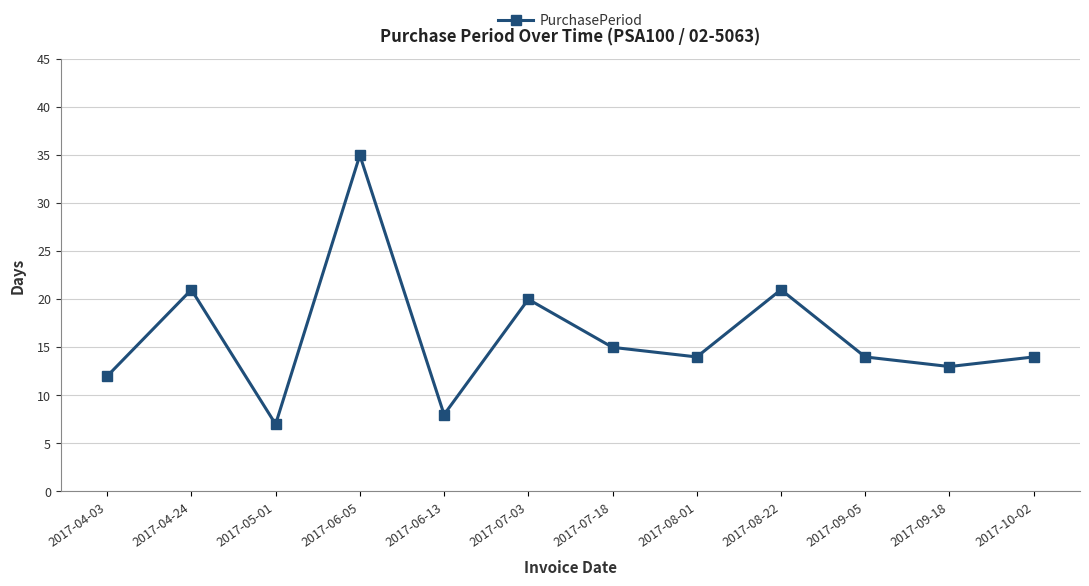

Reading left to right, transcribe all the data shown in this chart.

12	21	7	35	8	20	15	14	21	14	13	14